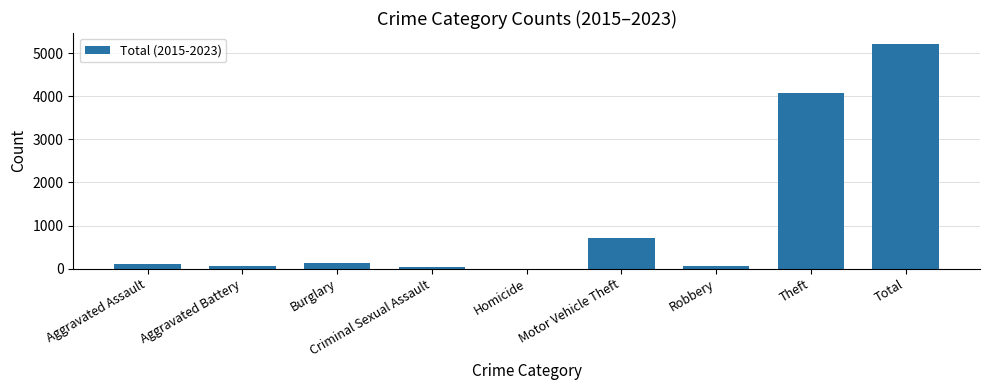

What is the sum of all values?

10407